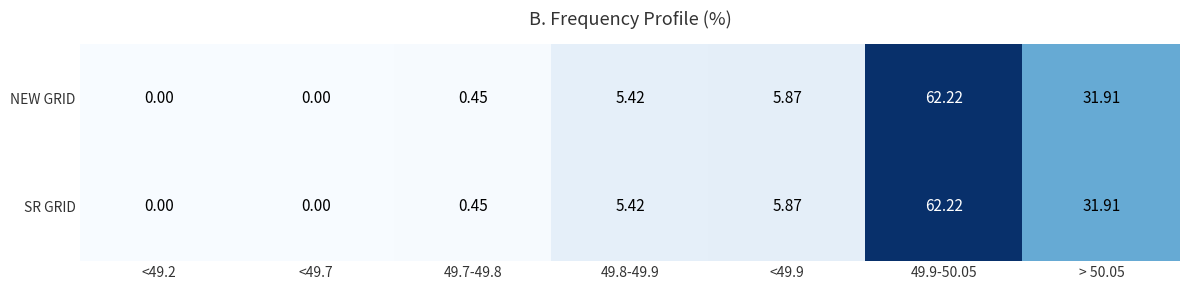

Is the value of SR GRID at <49.7 greater than the value of NEW GRID at 49.7-49.8?

No